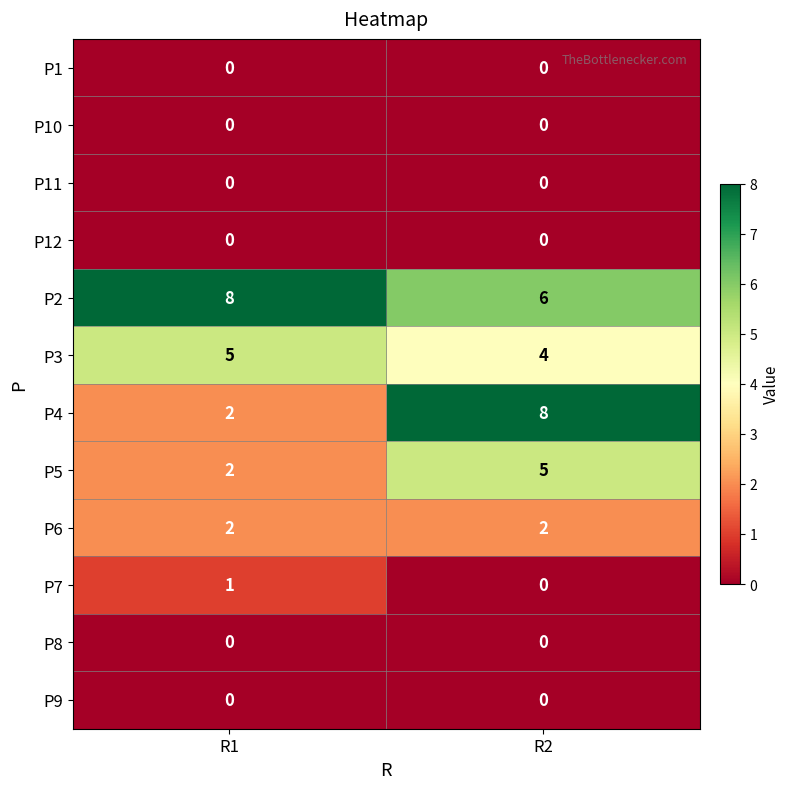

Between R1 and R2, which series saw the biggest shift?

P4